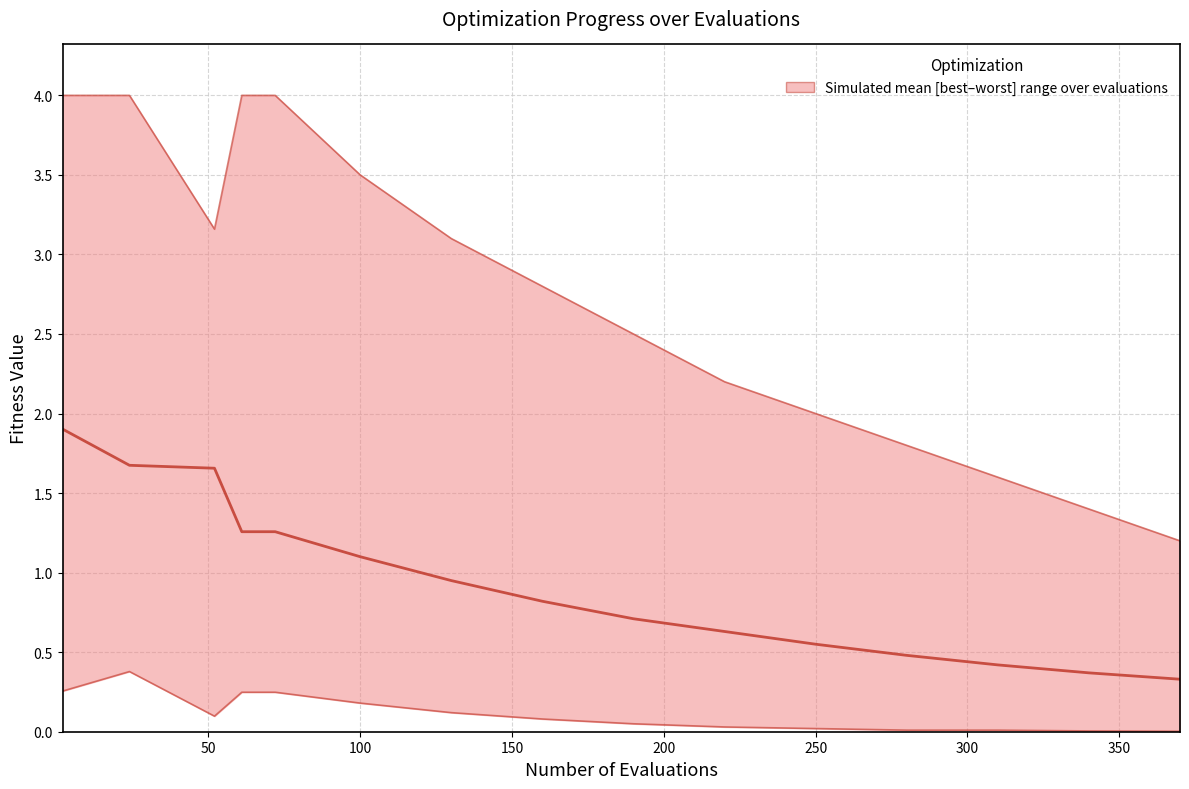

Reading right to left, extract all data points from this chart.

mean: 0.3	0.4	0.4	0.5	0.6	0.6	0.7	0.8	0.9	1.1	1.3	1.3	1.7	1.7	1.9
best: 0.0	0.0	0.0	0.0	0.0	0.0	0.1	0.1	0.1	0.2	0.2	0.2	0.1	0.4	0.3
worst: 1.2	1.4	1.6	1.8	2.0	2.2	2.5	2.8	3.1	3.5	4.0	4.0	3.2	4.0	4.0